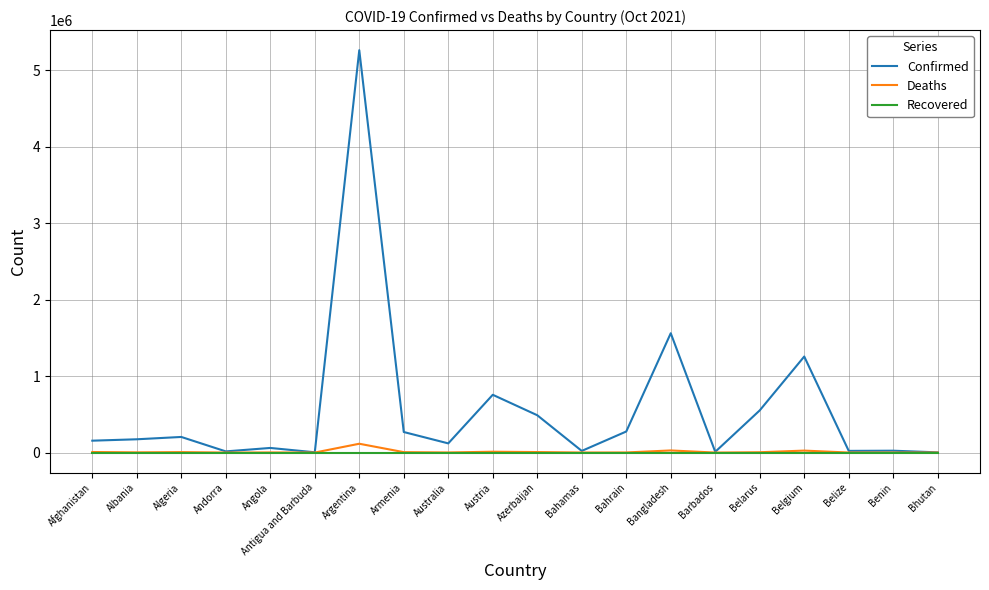

What value does the Deaths series have at Albania, to the nearest 10?

2750